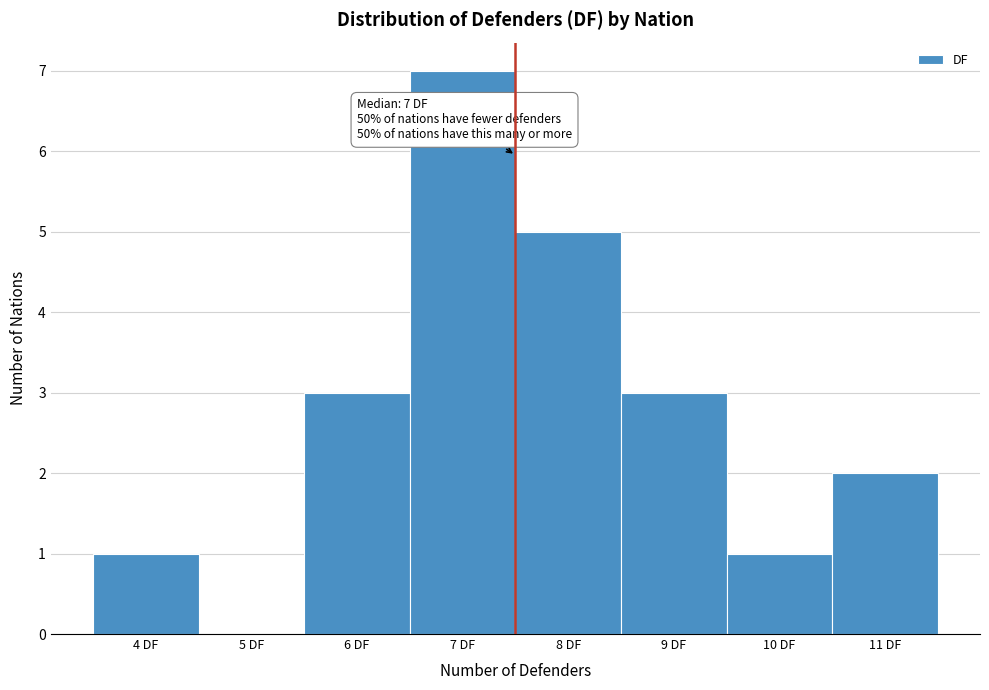

Over which range of the x-axis is the bar tallest?

6.5 to 7.5